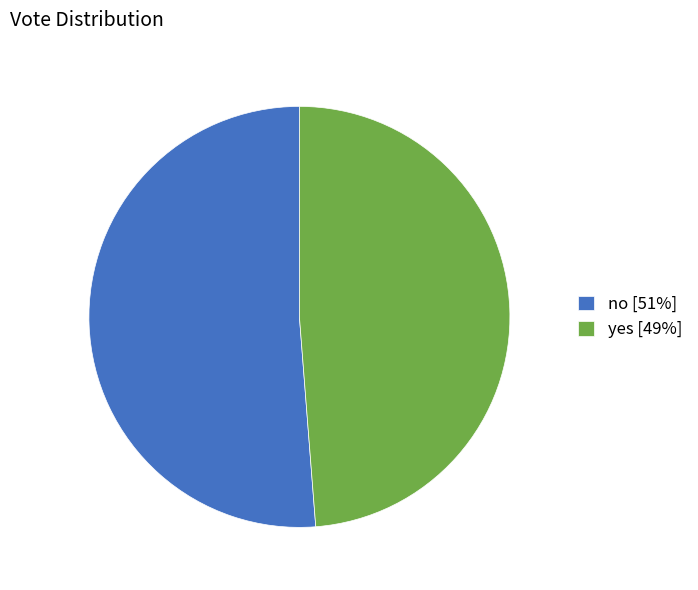

Approximately how many times larger is the value at no compared to yes?

1.1